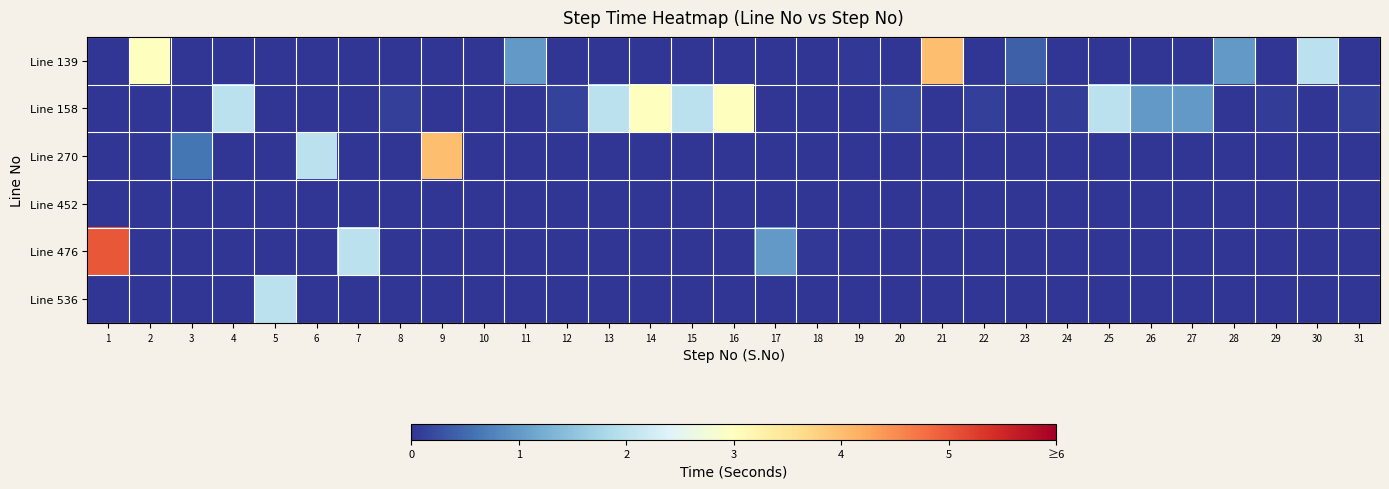

Which series has the largest range (max minus min)?

Line 476